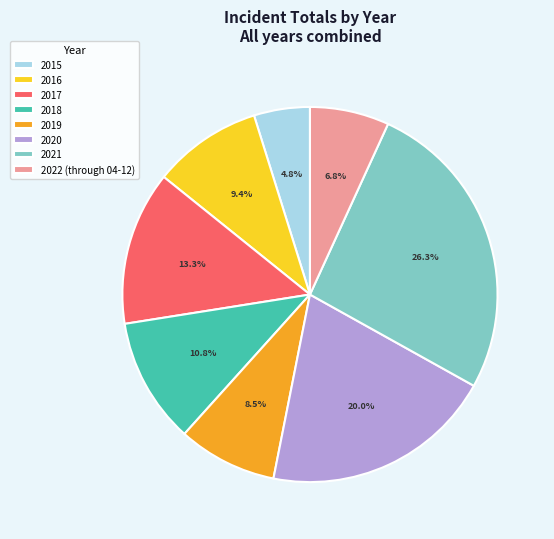

To the nearest percent, what is the difference between the 2016 and 2018 slice percentages?

1%